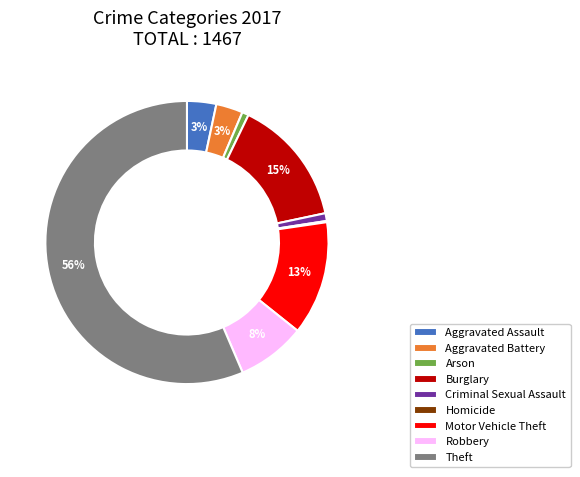

To the nearest percent, what is the difference between the Robbery and Burglary slice percentages?

7%